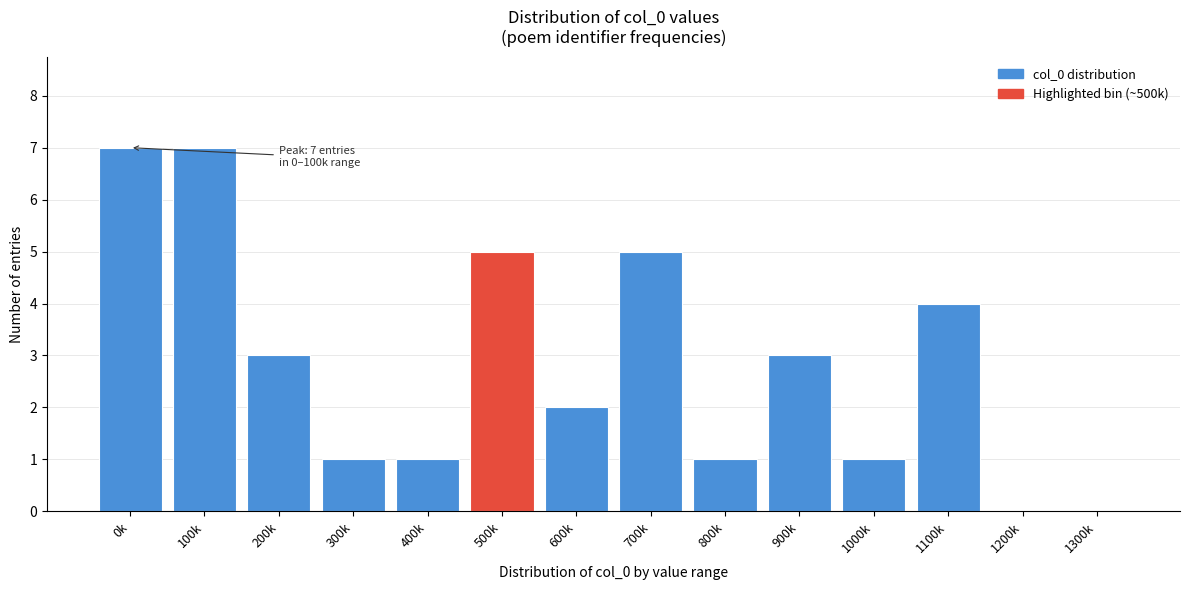

Reading right to left, list all the values displayed in this chart.

1300k=0	1200k=0	1100k=4	1000k=1	900k=3	800k=1	700k=5	600k=2	500k=5	400k=1	300k=1	200k=3	100k=7	0k=7